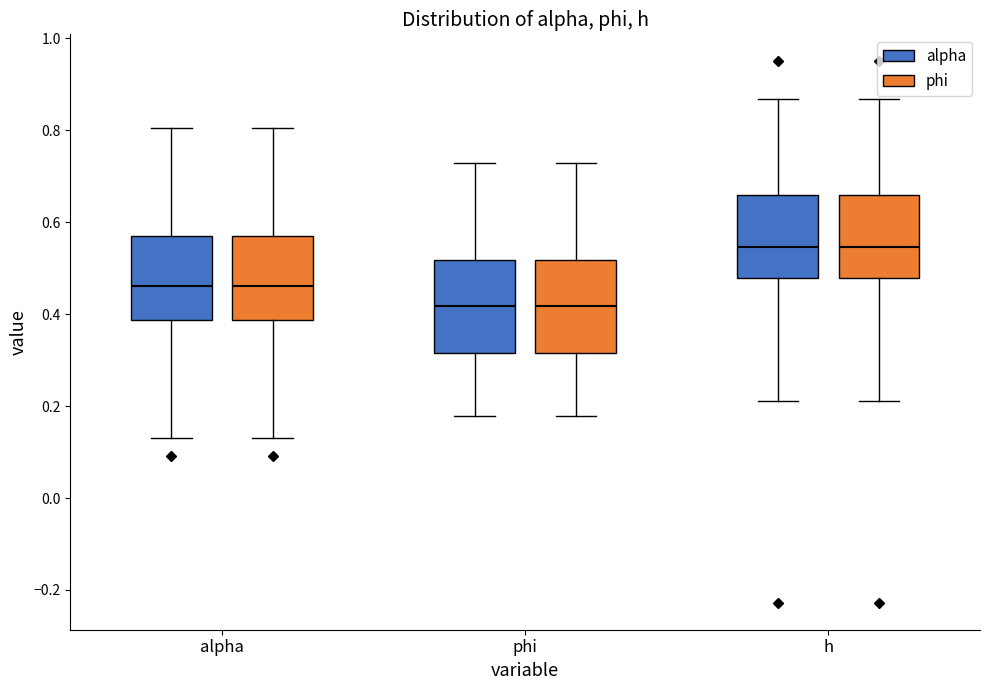

Where is the upper edge of the box for h (phi) on the y-axis? The values are not printed on the chart, so give them approximately, as read against the axis.

0.66